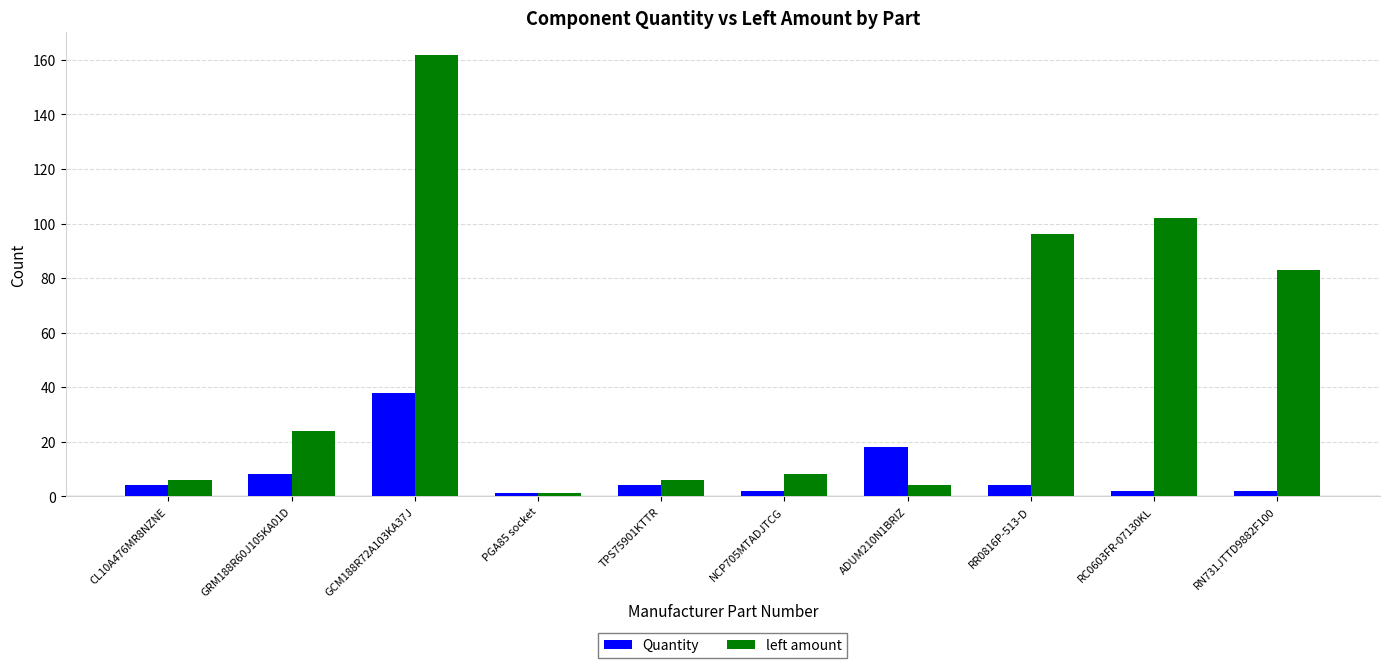

Rank the series by their average value, from lowest to highest.

Quantity, left amount